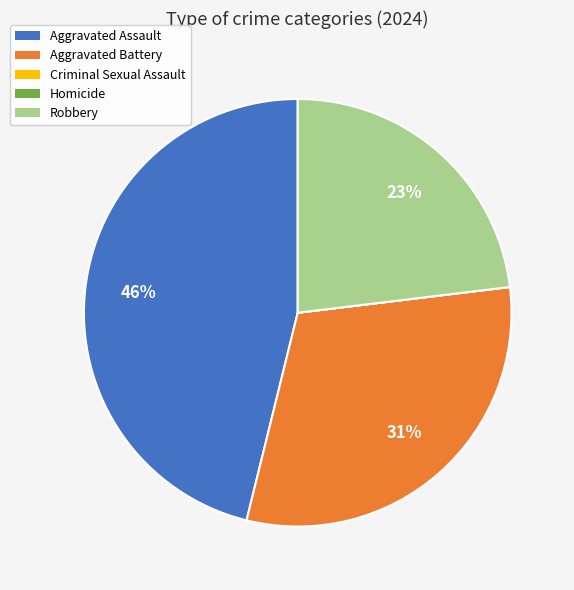

The Aggravated Assault slice represents 46% of the pie. True or false?

True